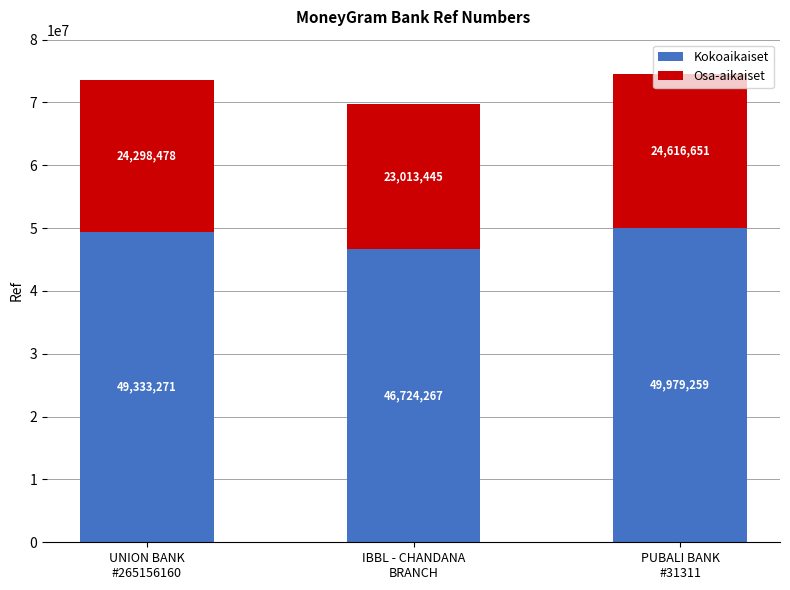

What is the maximum value for Kokoaikaiset?

49979259